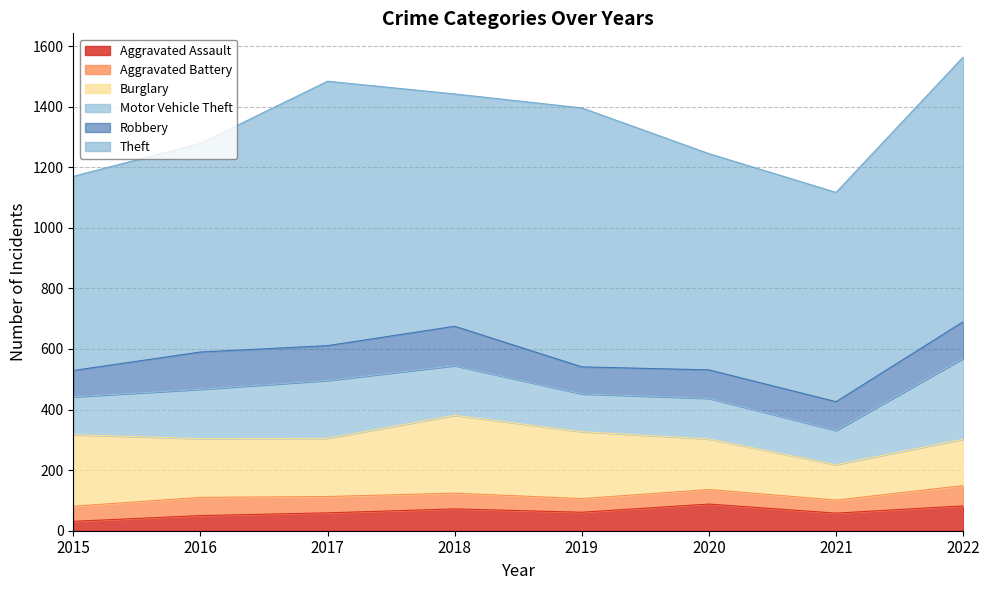

Does the chart have visible grid lines?

Yes